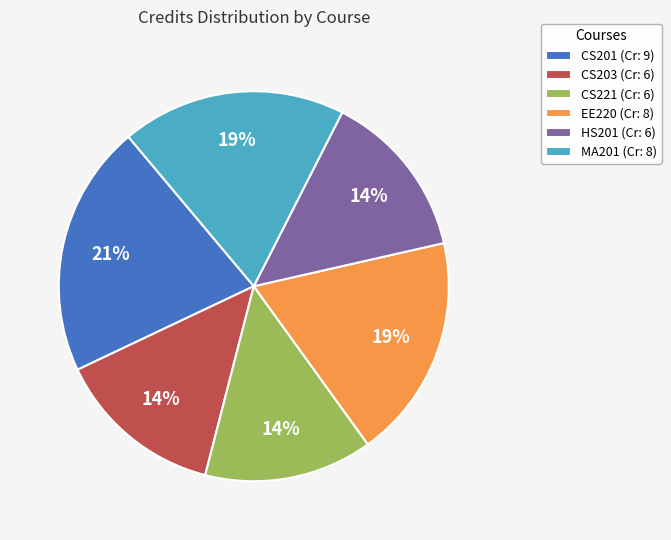

The CS221 slice represents 14% of the pie. True or false?

True